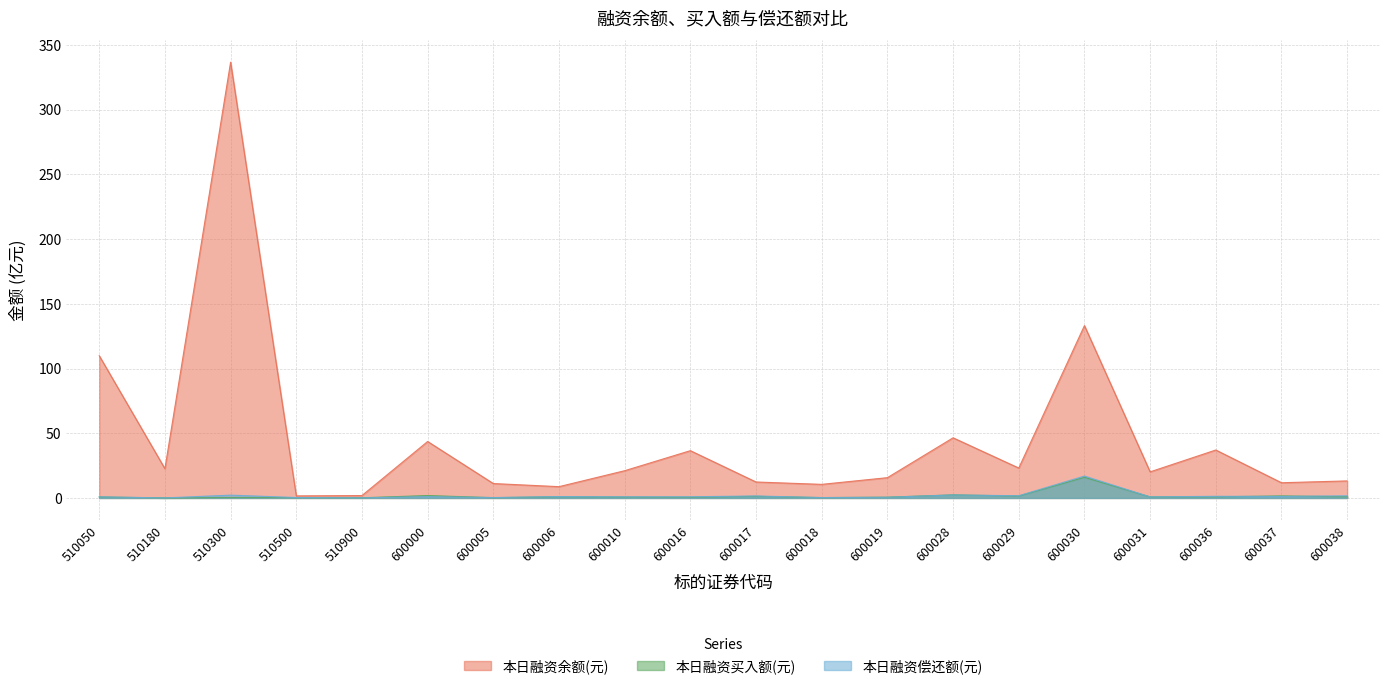

What is the total value across all series at 510050?

111.5